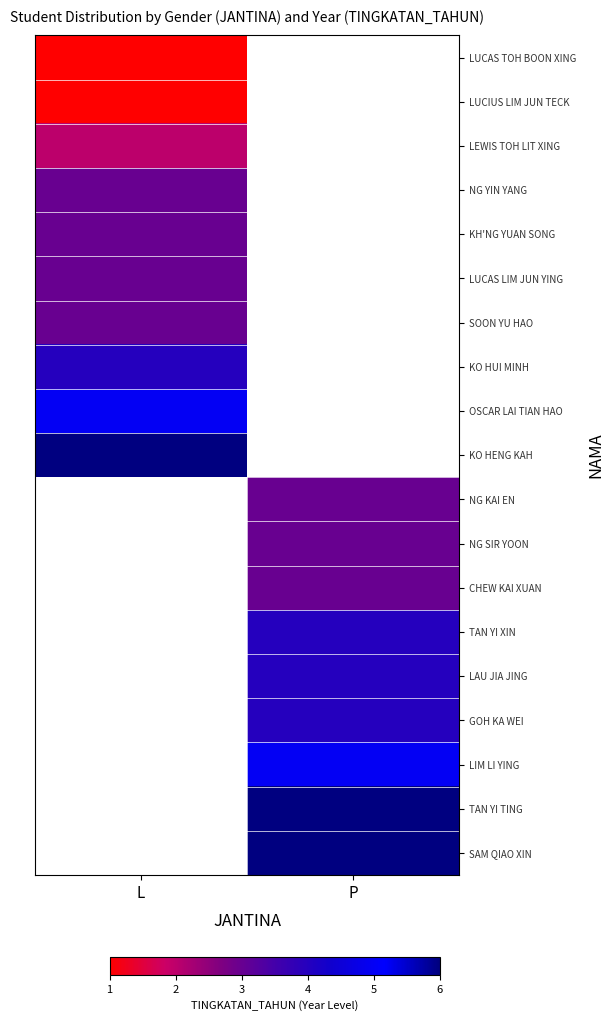

The value of GOH KA WEI at P is 5.9. True or false?

False